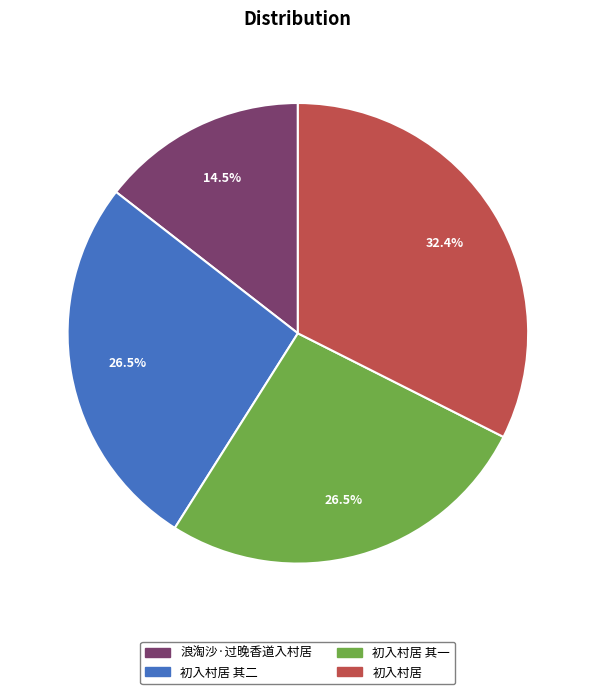

Which category has the biggest portion of the pie?

初入村居